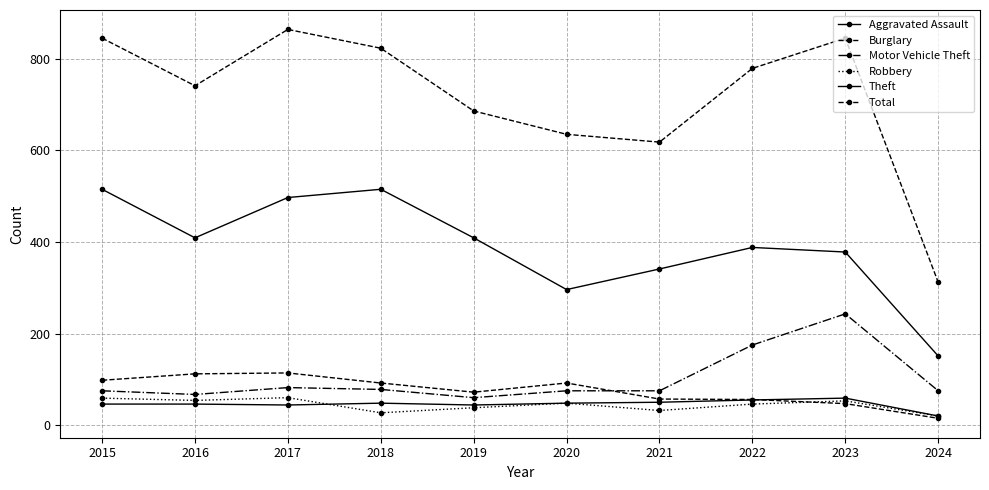

The value of Burglary at 2022 is 56. True or false?

True